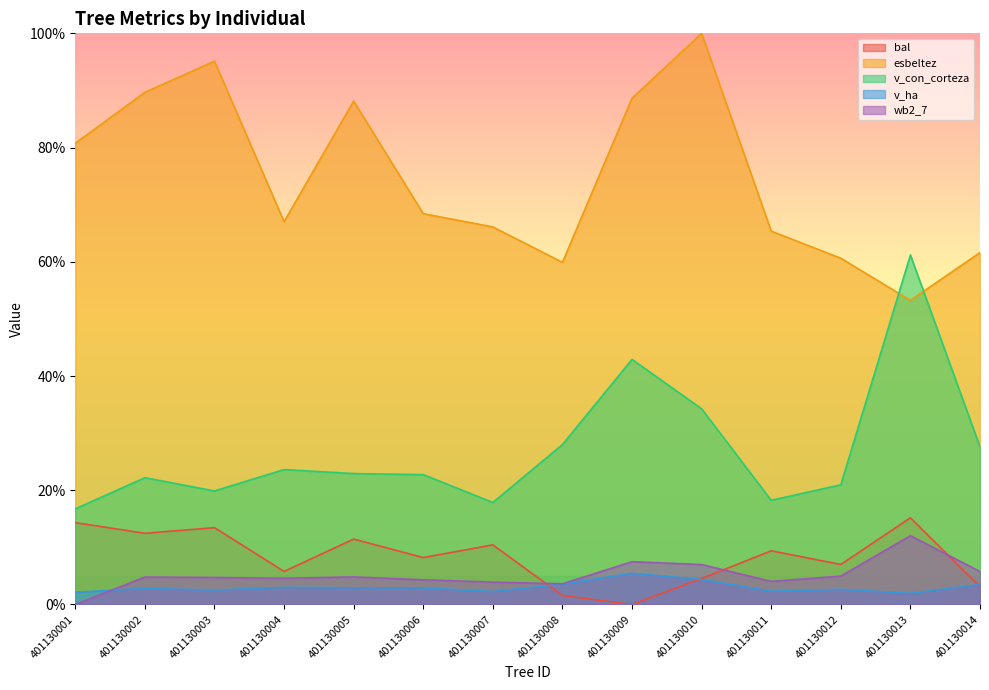

Reading left to right, what are all the values shown in this chart?

bal: 401130001=14.3	401130002=12.5	401130003=13.5	401130004=5.8	401130005=11.5	401130006=8.2	401130007=10.4	401130008=1.6	401130009=0.0	401130010=4.6	401130011=9.4	401130012=7.0	401130013=15.2	401130014=3.1
esbeltez: 401130001=80.7	401130002=89.7	401130003=95.1	401130004=67.0	401130005=88.1	401130006=68.4	401130007=66.1	401130008=59.9	401130009=88.6	401130010=100.0	401130011=65.4	401130012=60.6	401130013=53.3	401130014=61.6
v_con_corteza: 401130001=16.7	401130002=22.2	401130003=19.9	401130004=23.6	401130005=22.9	401130006=22.7	401130007=17.9	401130008=28.0	401130009=42.9	401130010=34.3	401130011=18.2	401130012=21.0	401130013=61.2	401130014=27.6
v_ha: 401130001=2.1	401130002=2.8	401130003=2.5	401130004=3.0	401130005=2.9	401130006=2.9	401130007=2.3	401130008=3.6	401130009=5.5	401130010=4.4	401130011=2.3	401130012=2.7	401130013=2.0	401130014=3.5
wb2_7: 401130001=0.0	401130002=4.8	401130003=4.7	401130004=4.6	401130005=4.8	401130006=4.3	401130007=3.9	401130008=3.6	401130009=7.5	401130010=7.0	401130011=4.0	401130012=5.0	401130013=12.1	401130014=5.8